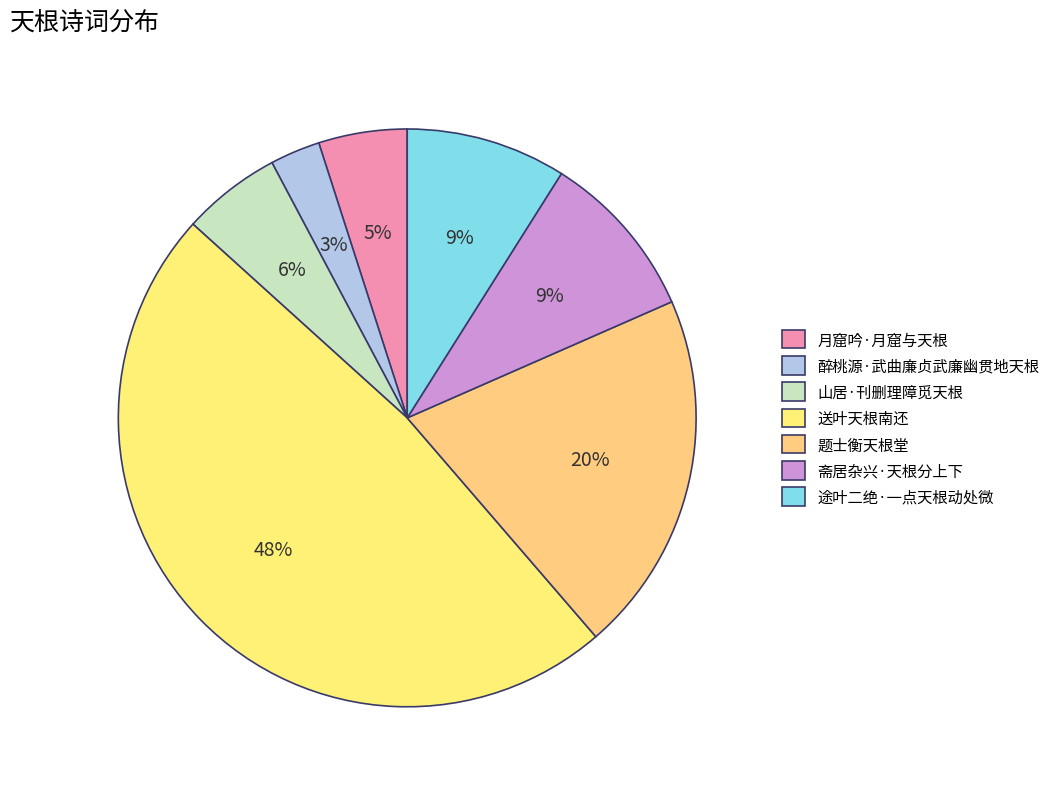

To the nearest percent, what is the difference between the 送叶天根南还 and 斋居杂兴·天根分上下 slice percentages?

39%